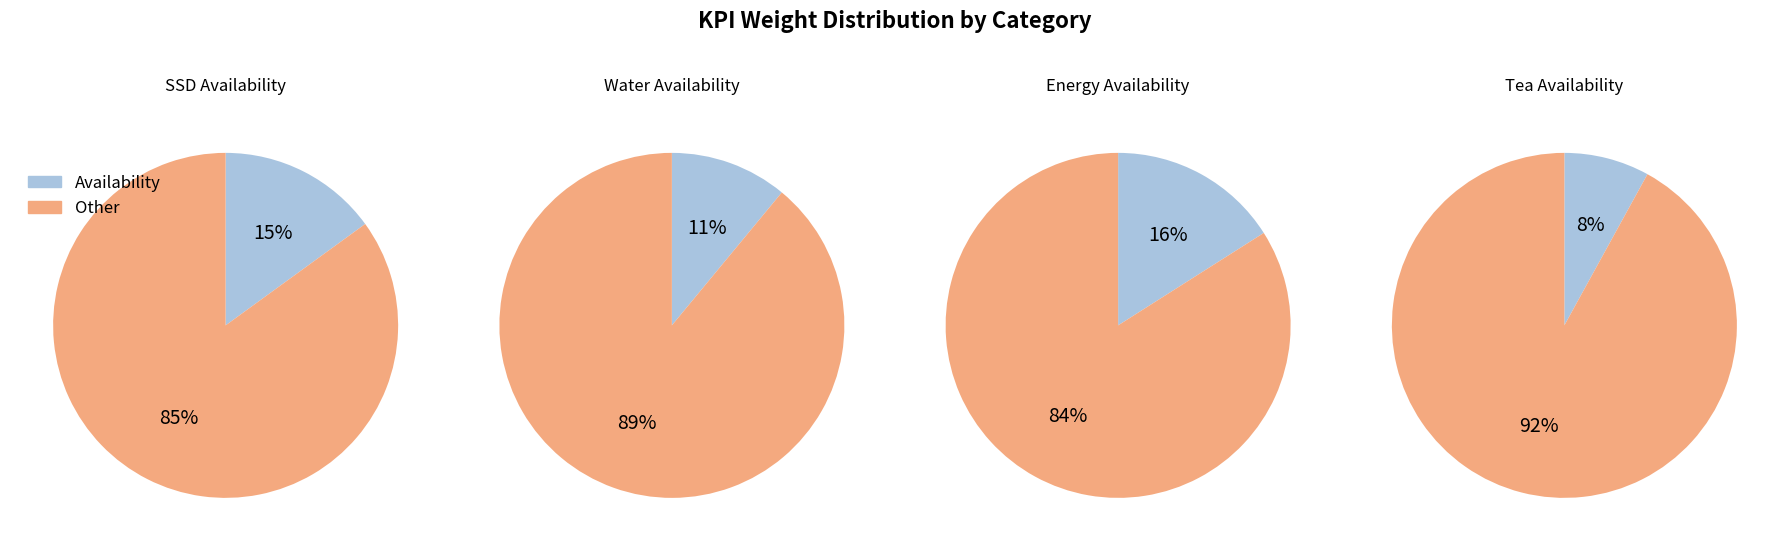

Do Other and Availability together represent more than half of the pie?

Yes